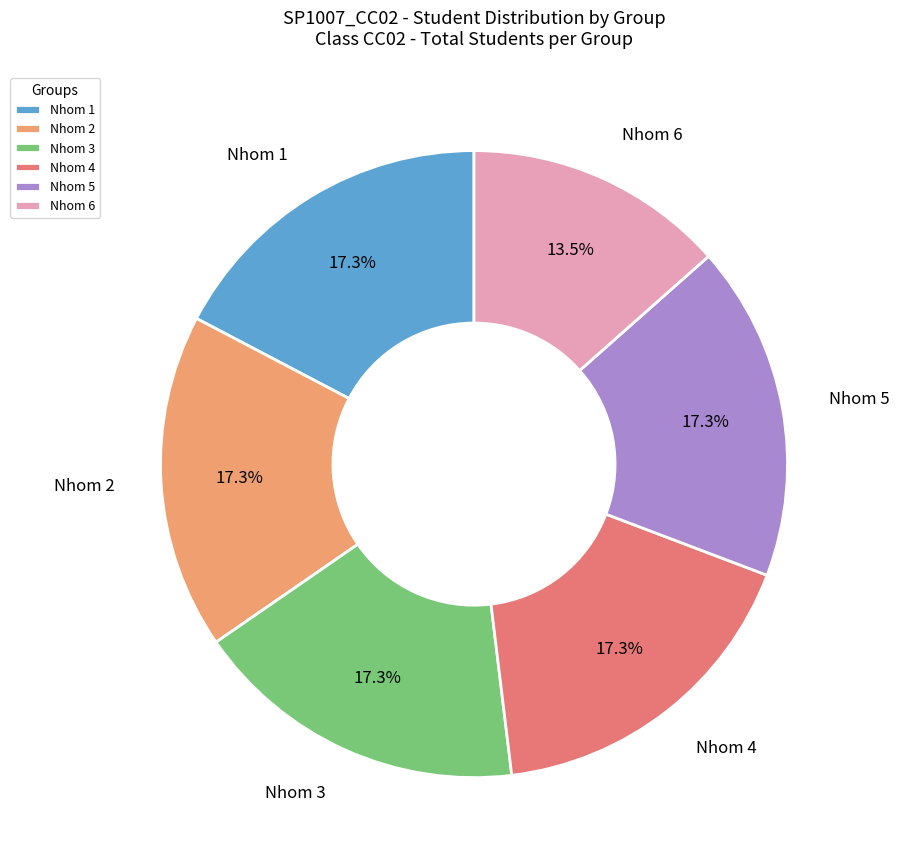

Is there any slice that represents more than half of the pie?

No